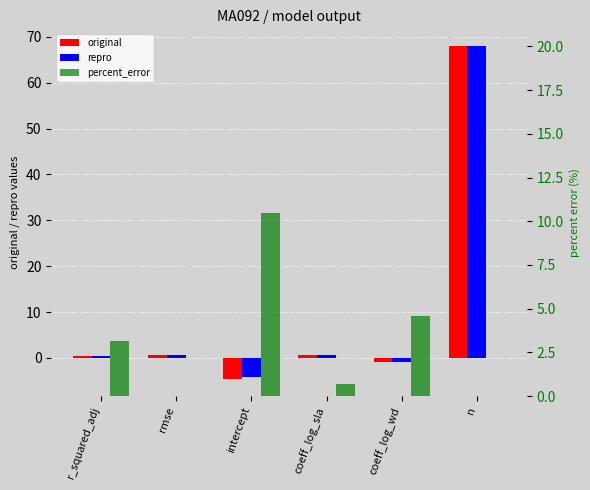

How many data points in repro are less than 0?

2